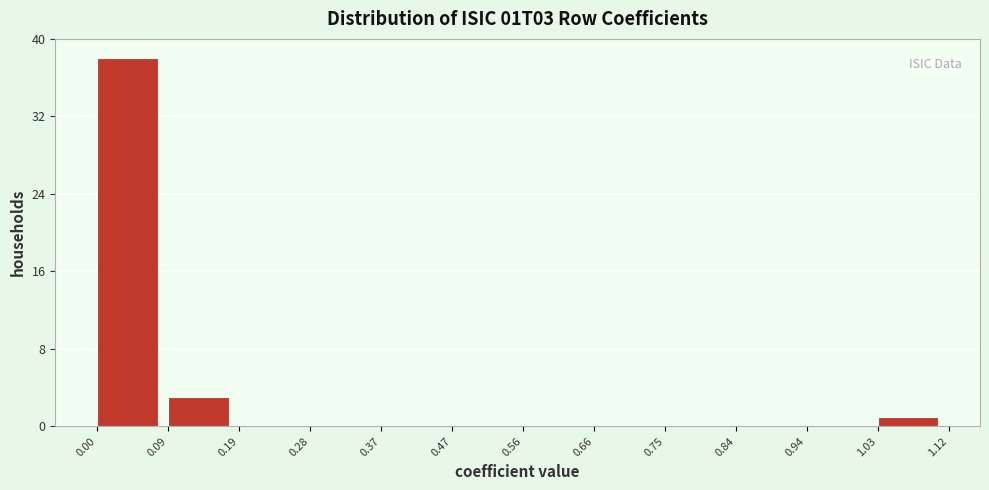

Which range on the x-axis has the tallest bar?

0.00 to 0.09